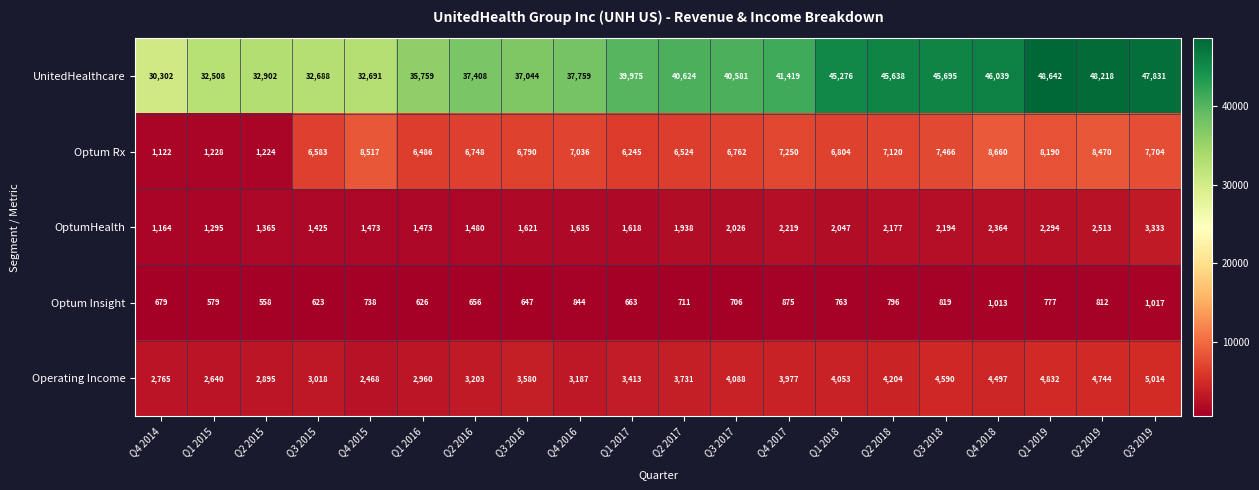

At which label does Optum Rx first exceed 6804?

Q4 2015